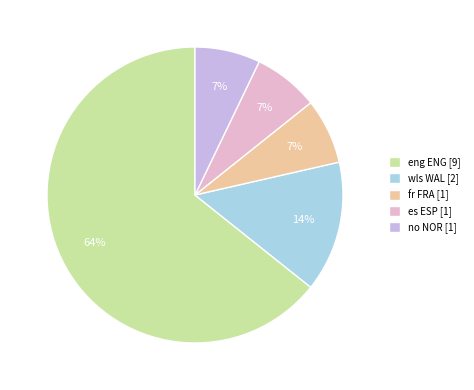

Is the sum of fr FRA and es ESP greater than half?

No